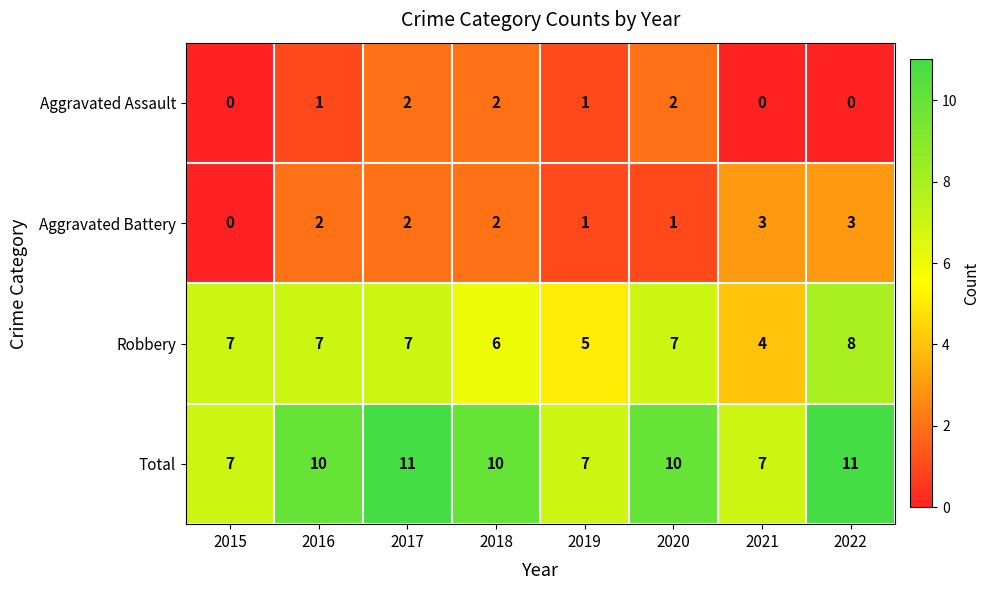

Is it true that Total equals 10 at 2016?

True